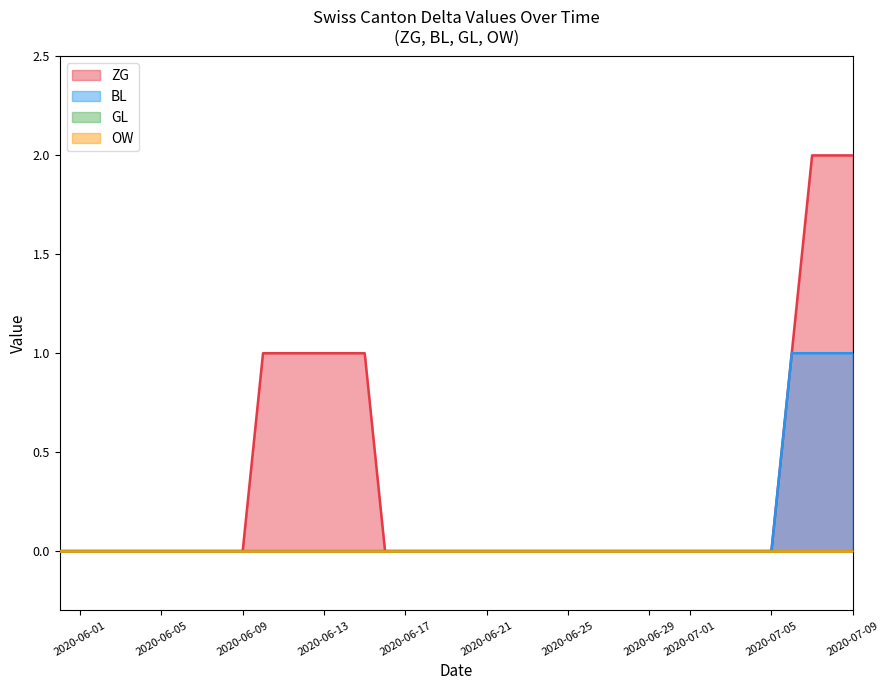

True or false: ZG and GL cross at least once.

False